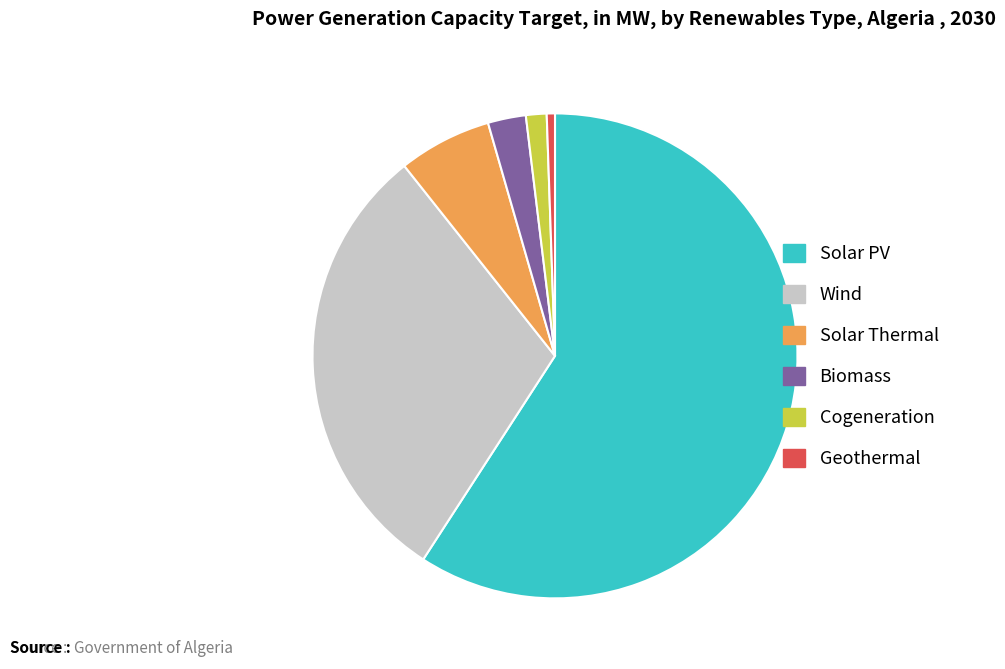

Does Biomass represent more than half of the total?

No